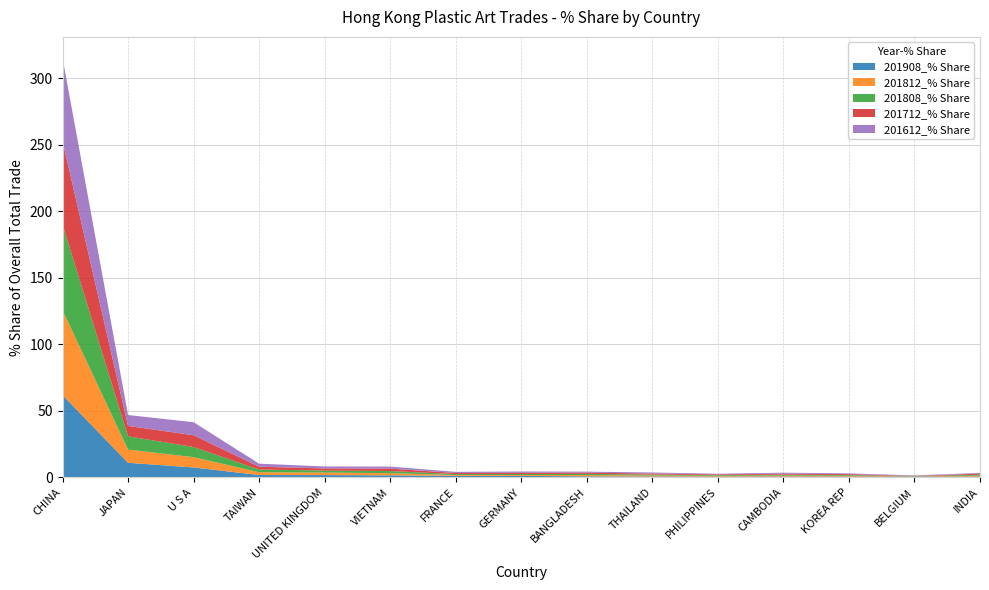

Reading left to right, list all the values displayed in this chart.

201908_% Share: 61.9	11.0	7.5	1.8	1.8	1.6	1.2	1.2	0.8	0.7	0.7	0.7	0.7	0.7	0.6
201812_% Share: 63.8	10.0	7.7	2.1	1.9	1.7	0.6	0.7	0.9	0.7	0.6	0.7	0.6	0.2	0.7
201808_% Share: 64.5	9.9	7.6	2.0	1.5	1.6	0.7	0.7	0.9	0.7	0.5	0.7	0.5	0.2	0.7
201712_% Share: 62.8	7.8	8.8	2.1	1.6	1.8	0.8	0.9	0.9	0.8	0.5	0.8	0.7	0.2	0.8
201612_% Share: 62.3	8.2	9.8	2.3	1.5	1.5	0.8	0.9	0.8	0.8	0.5	0.7	0.6	0.2	0.6